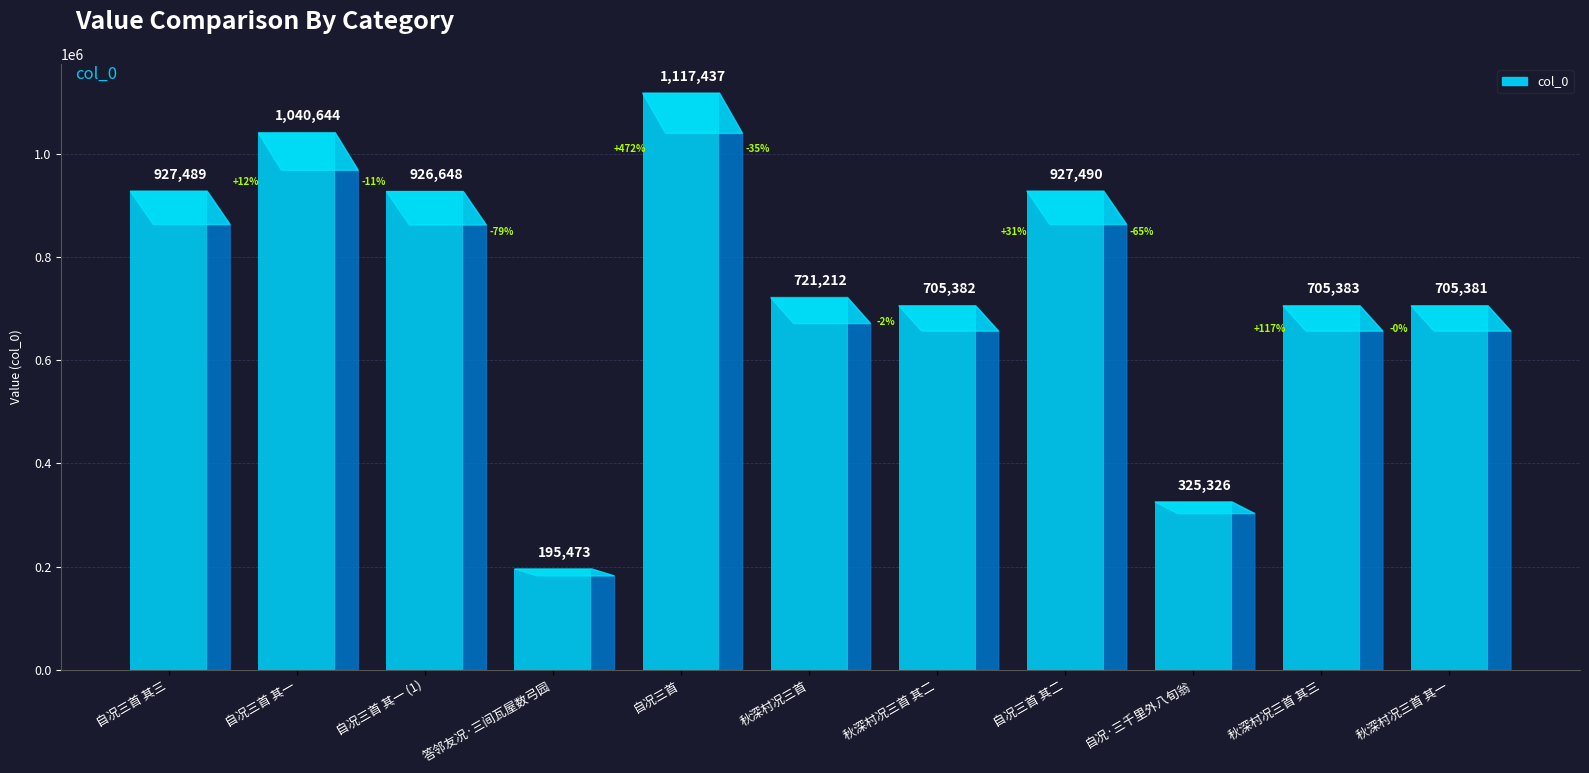

Read the value at 答邻友况·三间瓦屋数弓园, to the nearest 10.

195470